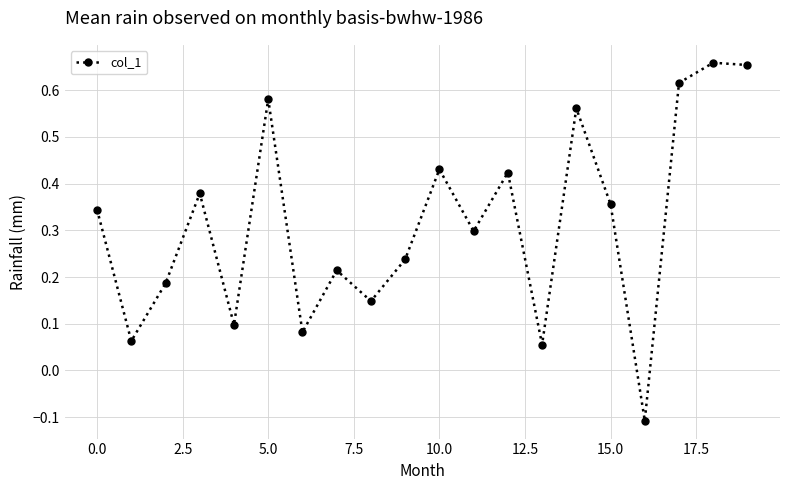

What is the difference between the maximum and minimum values?

0.8